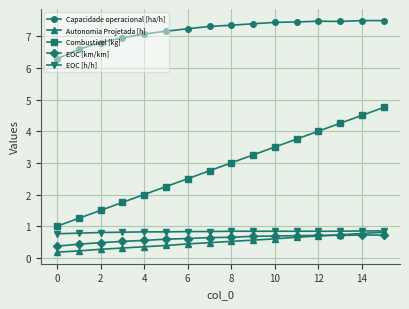

What is the lowest value of the EOC [h/h] series?

0.8